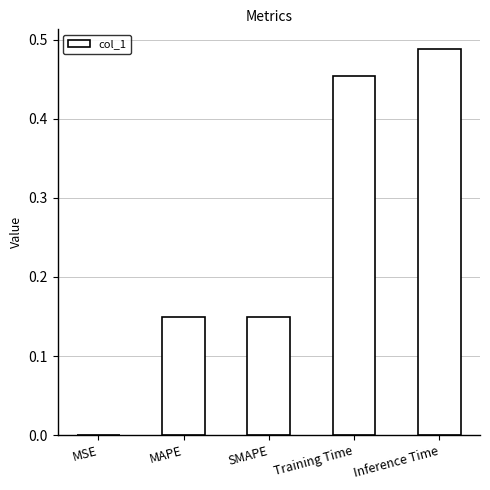

Which label corresponds to the largest value in the chart?

Inference Time